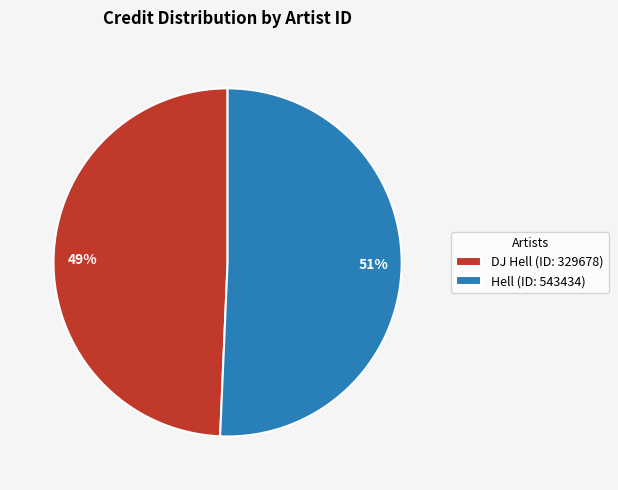

Do 49% and 51% together represent more than half of the pie?

Yes